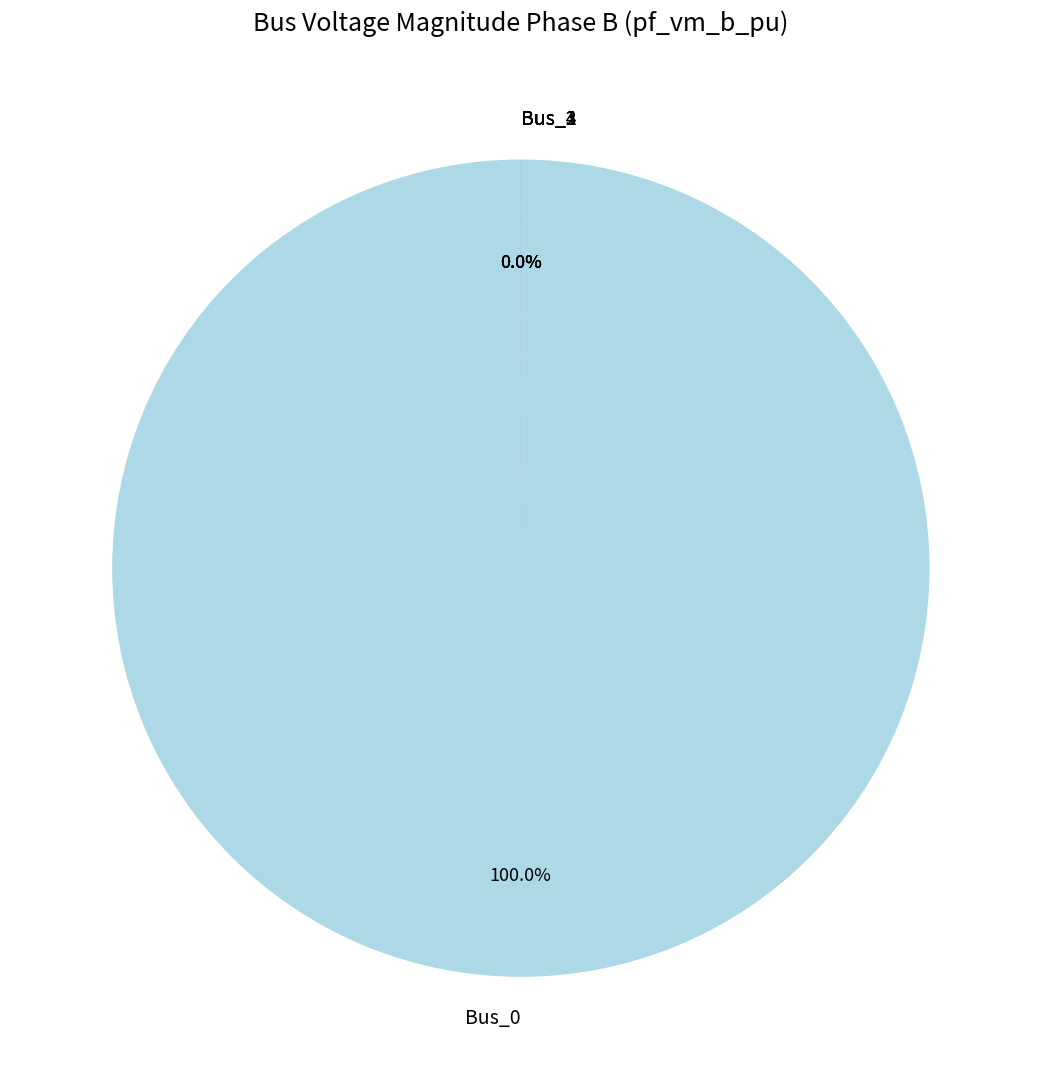

Which category accounts for the majority?

Bus_0